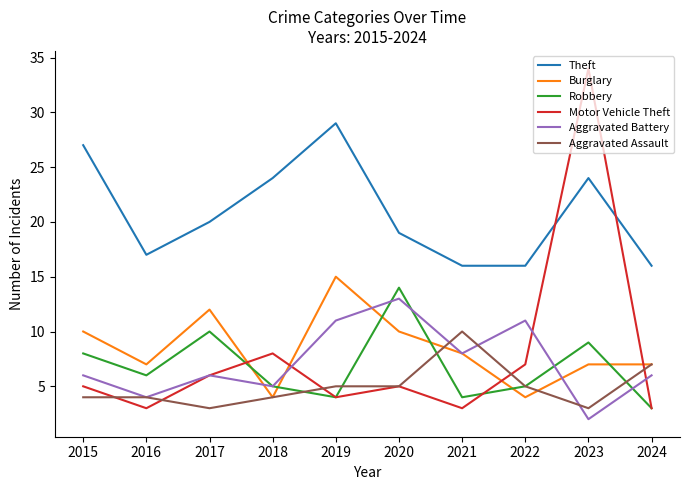

Rank the series by their maximum value, from lowest to highest.

Aggravated Assault, Aggravated Battery, Robbery, Burglary, Theft, Motor Vehicle Theft